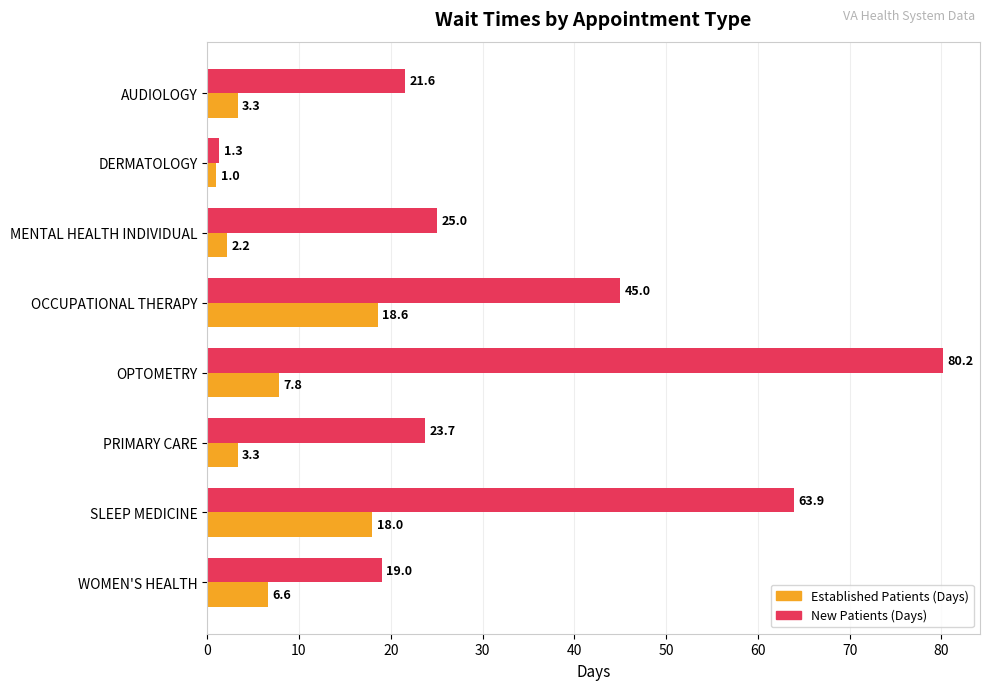

What is the total value across all series at SLEEP MEDICINE?

81.9